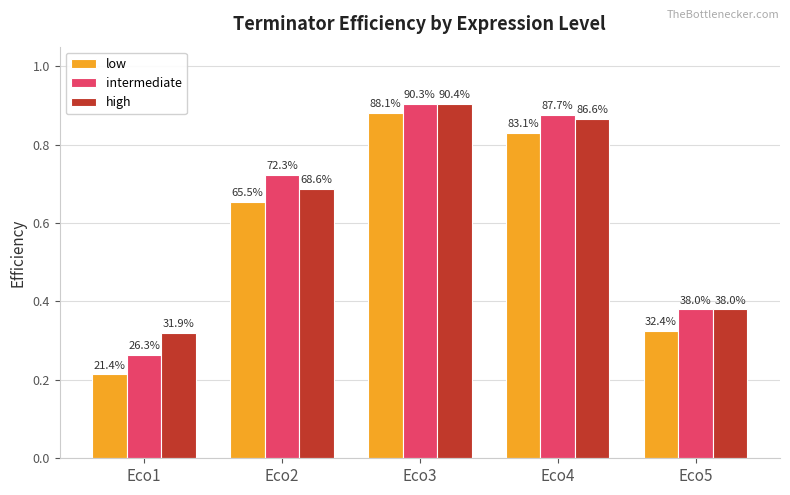

How many low values are between 0 and 1?

5